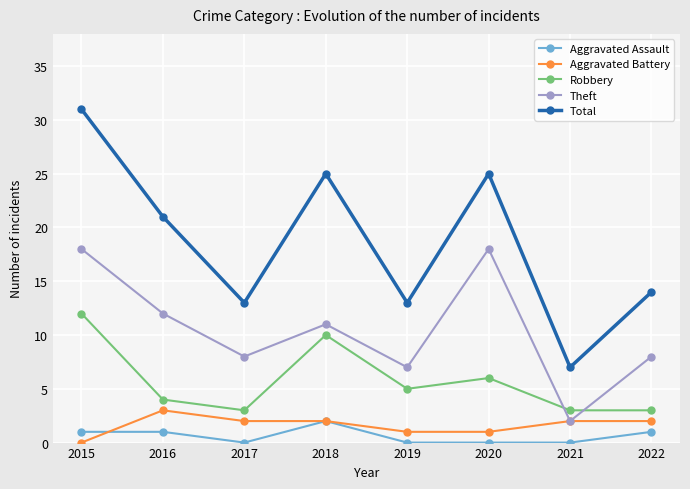

How many lines are shown in the chart?

5